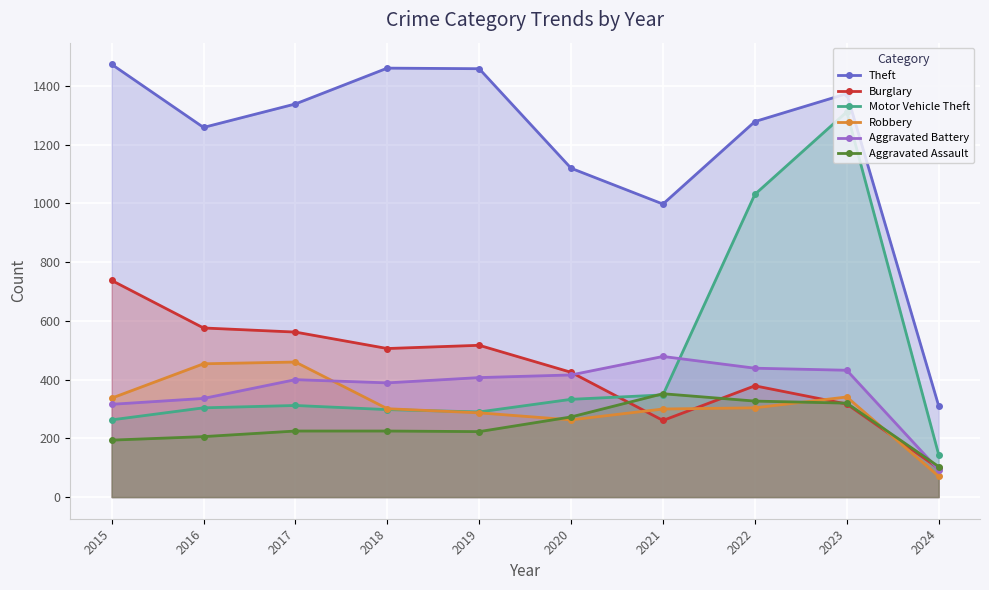

True or false: Aggravated Assault has a value of 329 at 2017.

False